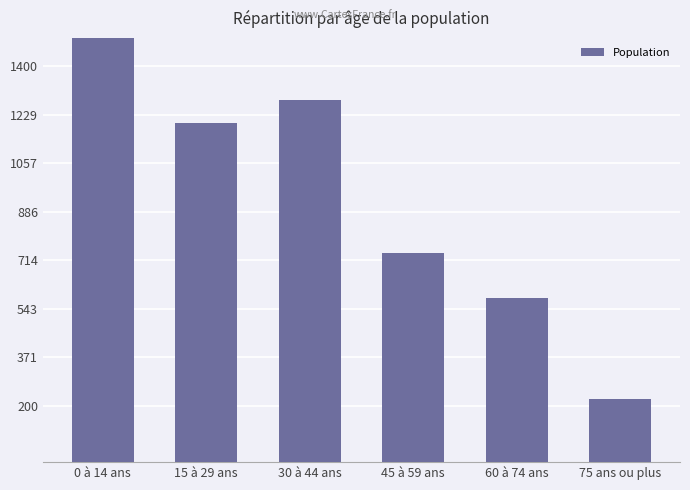

What is the change in value from 45 à 59 ans to 60 à 74 ans?

-160